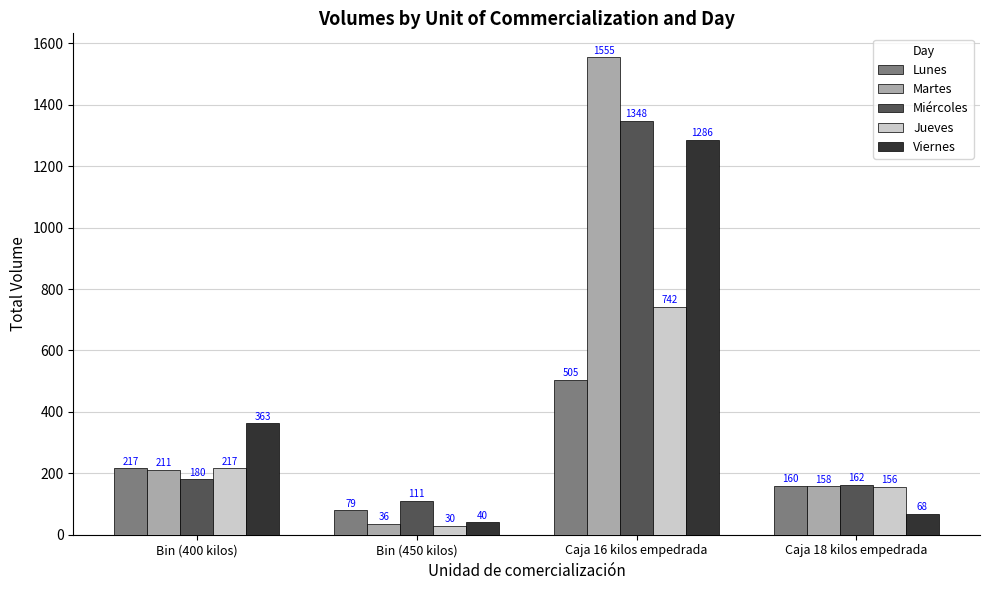

Read the Martes value at Caja 16 kilos empedrada.

1555